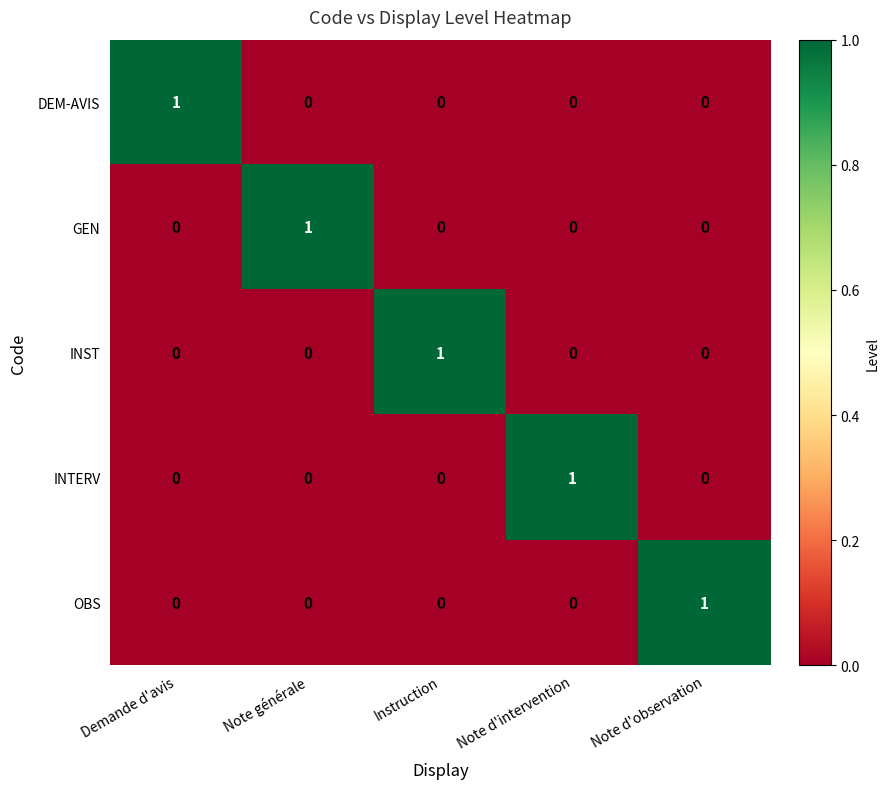

At which label does INTERV reach its peak?

Note d'intervention